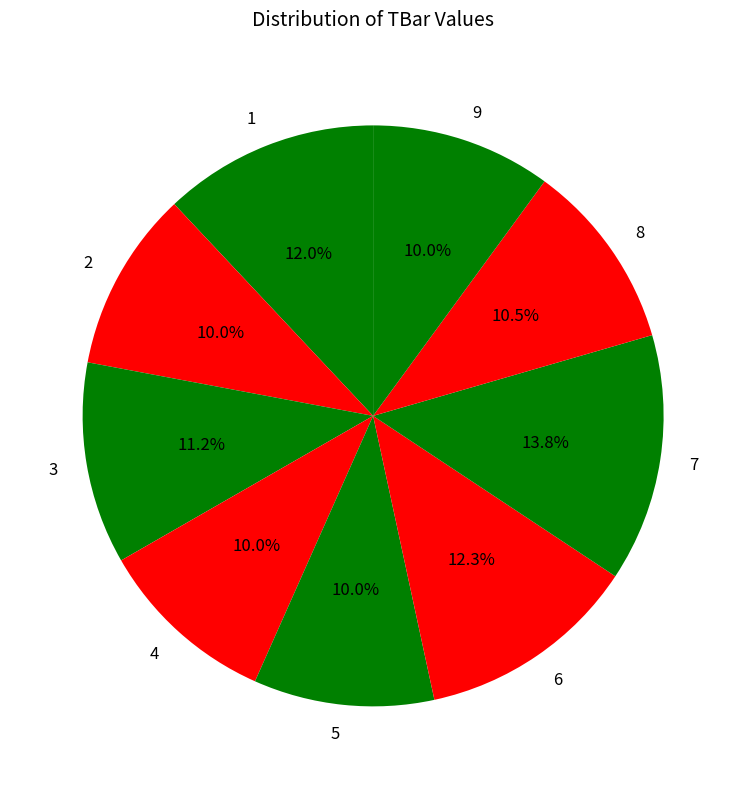

What percentage is the 9 slice, to the nearest percent?

10%